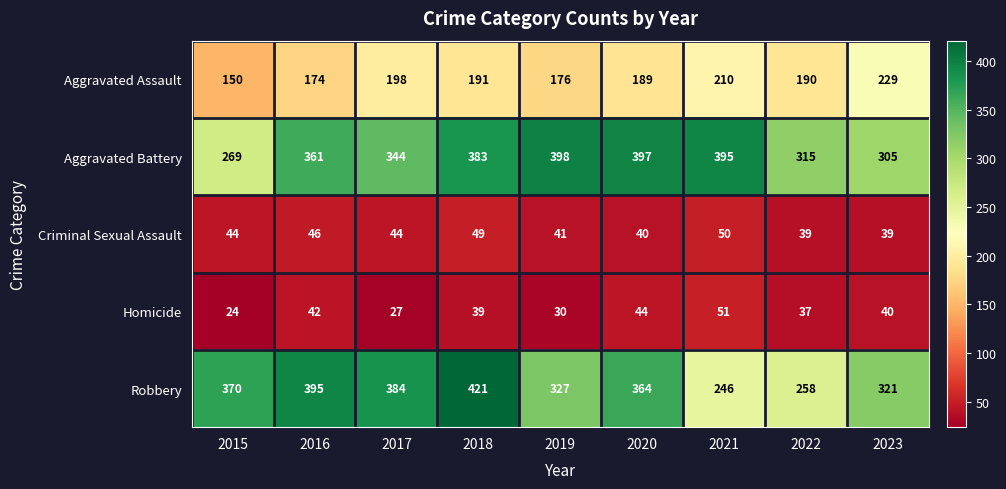

What is the total value across all series at 2019?

972